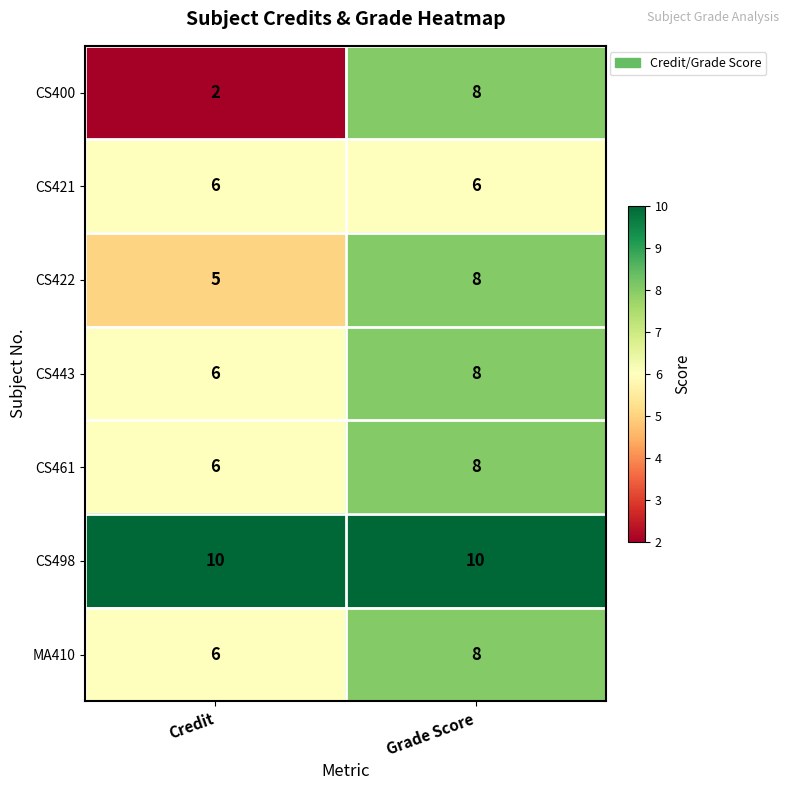

True or false: CS421 has a value of 3 at Credit.

False